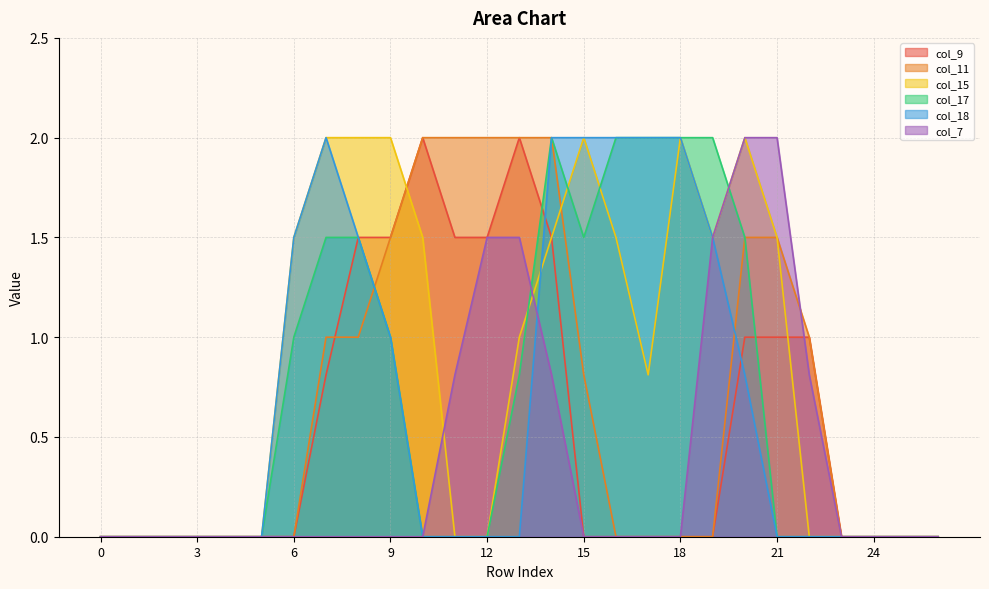

How many values in the col_11 series exceed 0?

12